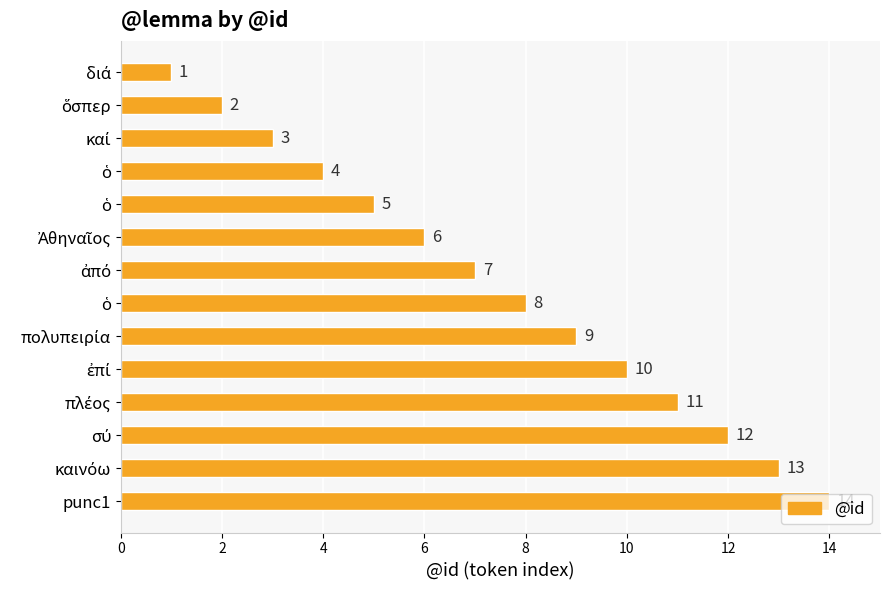

How many categories are shown in the chart?

14